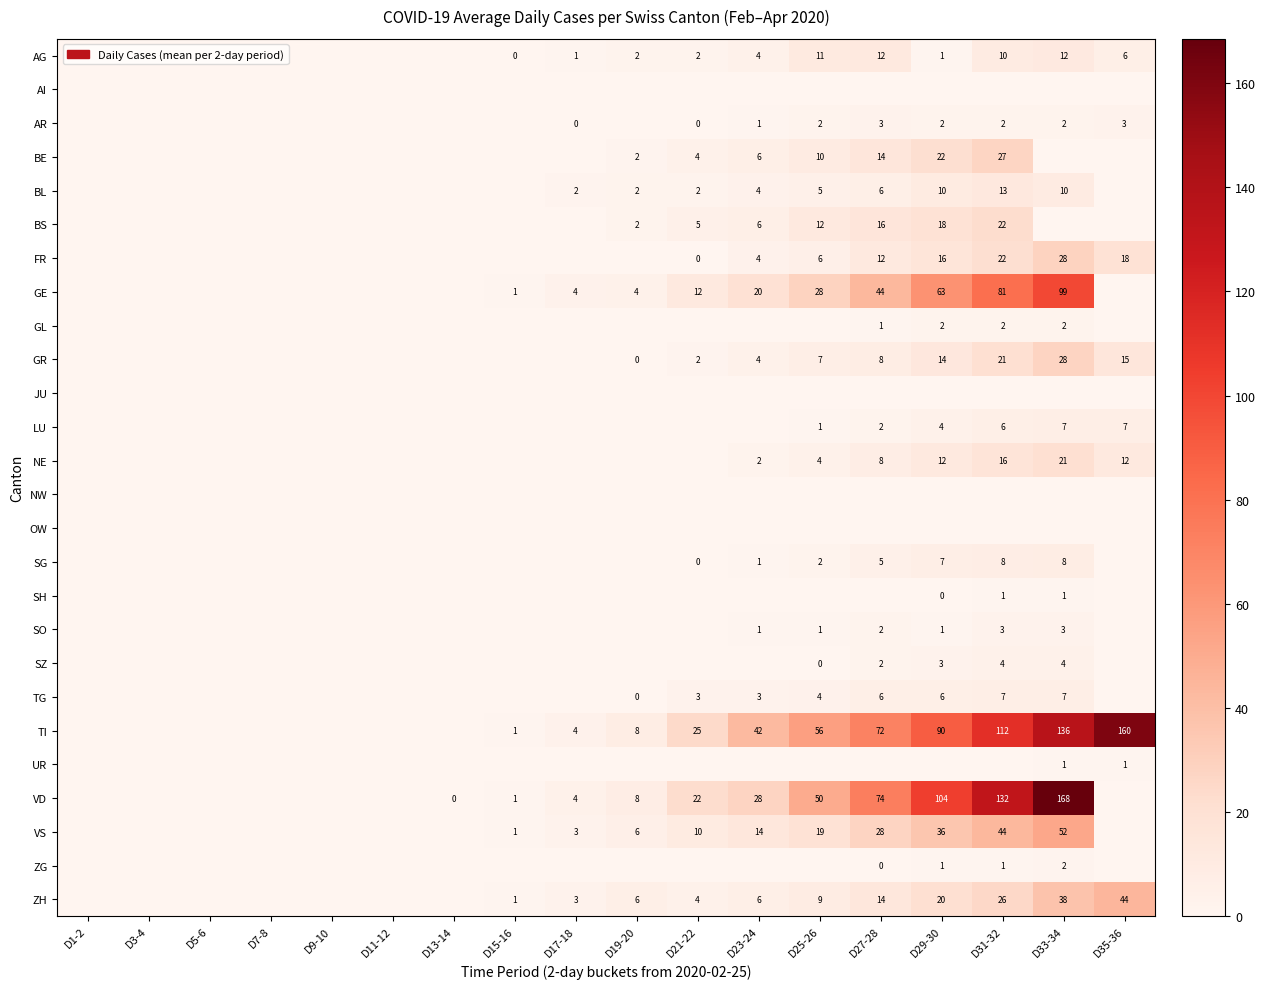

True or false: FR has a value of 12 at D27-28.

True